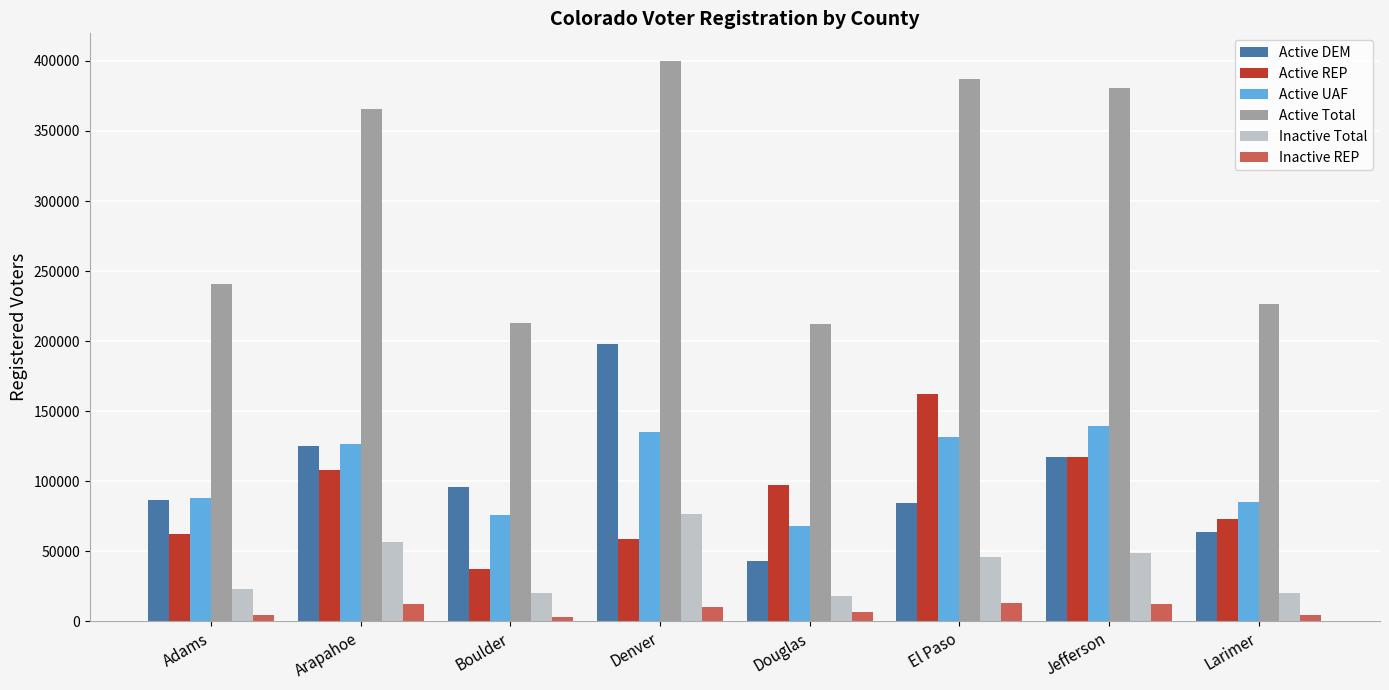

What is the label of the 5th bar from the left?

Douglas